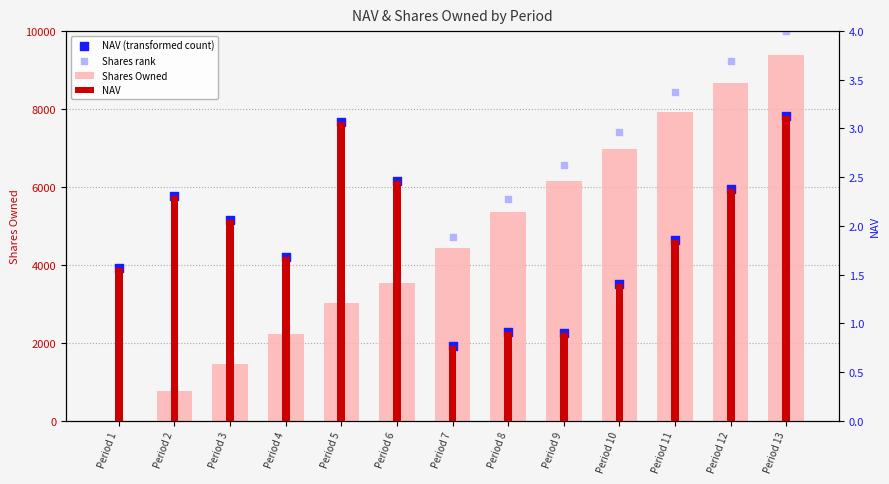

Which series has the largest Y range (max minus min)?

Shares rank